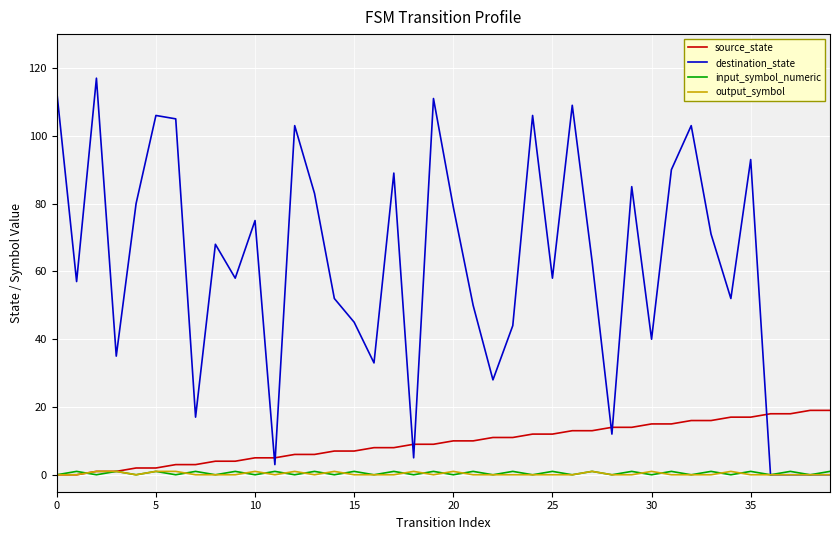

Which series has the largest total across all categories?

destination_state